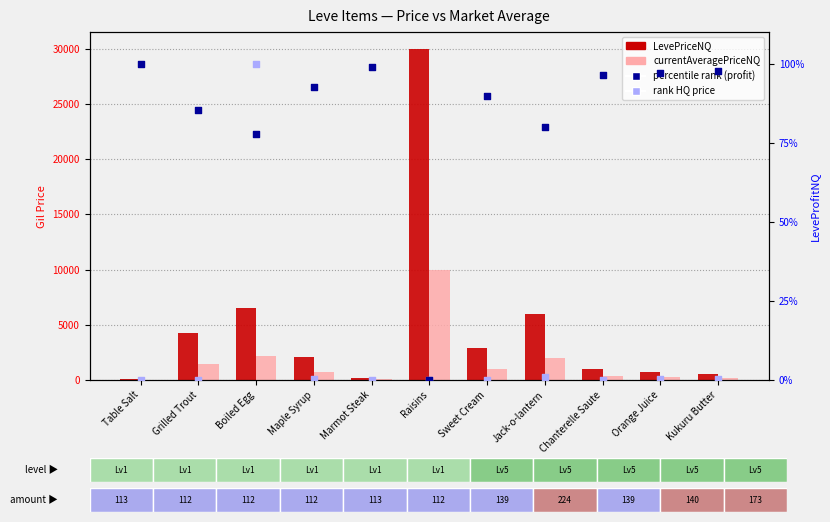

What is the total value across all series at Orange Juice?

1089.2